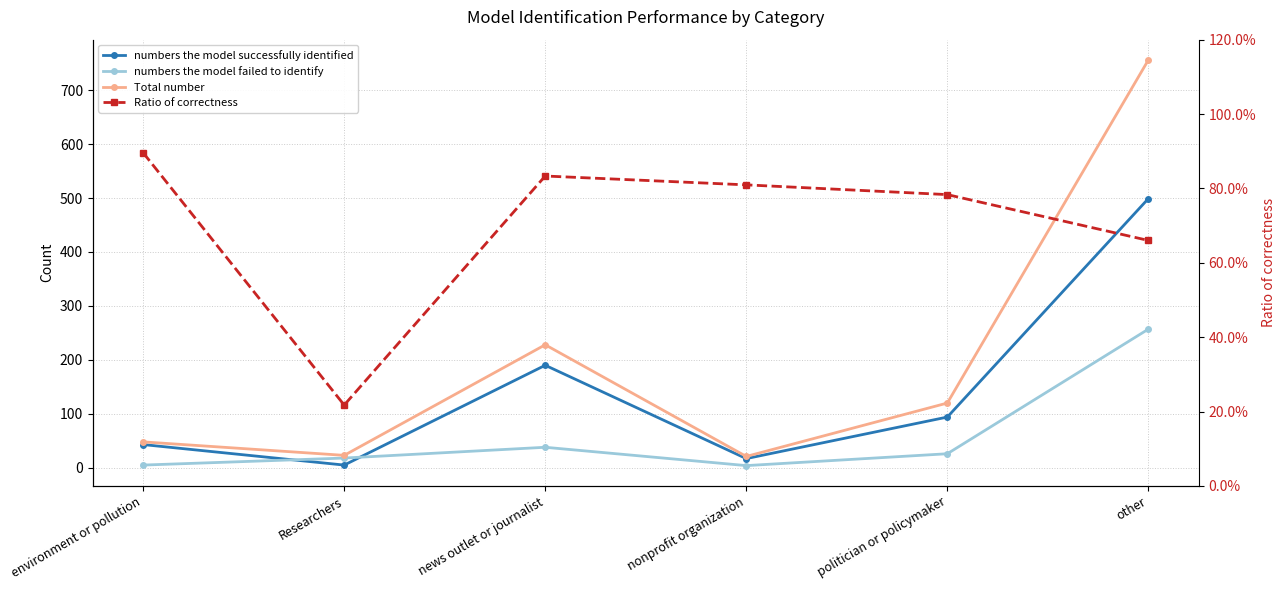

Reading left to right, transcribe all the data shown in this chart.

numbers the model successfully identified: environment or pollution=43.0	Researchers=5.0	news outlet or journalist=190.0	nonprofit organization=17.0	politician or policymaker=94.0	other=499.0
numbers the model failed to identify: environment or pollution=5.0	Researchers=18.0	news outlet or journalist=38.0	nonprofit organization=4.0	politician or policymaker=26.0	other=257.0
Total number: environment or pollution=48.0	Researchers=23.0	news outlet or journalist=228.0	nonprofit organization=21.0	politician or policymaker=120.0	other=756.0
Ratio of correctness: environment or pollution=0.9	Researchers=0.2	news outlet or journalist=0.8	nonprofit organization=0.8	politician or policymaker=0.8	other=0.7